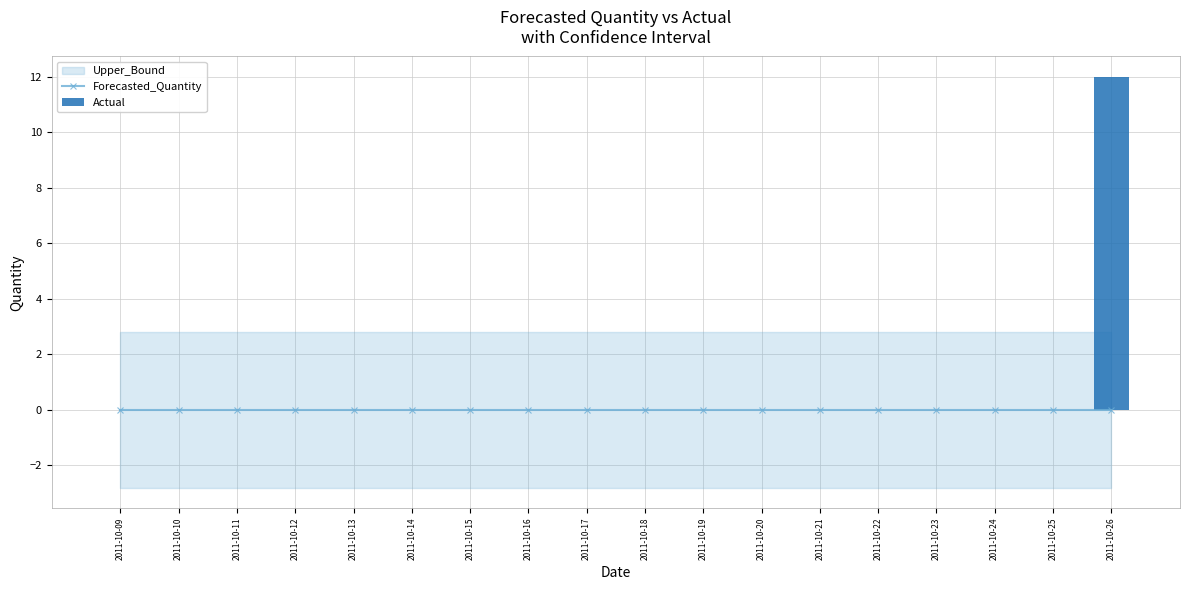

True or false: Forecasted_Quantity has a value of 0 at 2011-10-10.

True